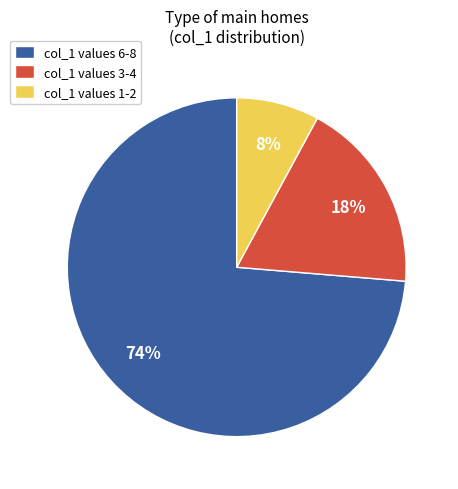

Is the sum of col_1 values 3-4 and col_1 values 6-8 greater than half?

Yes